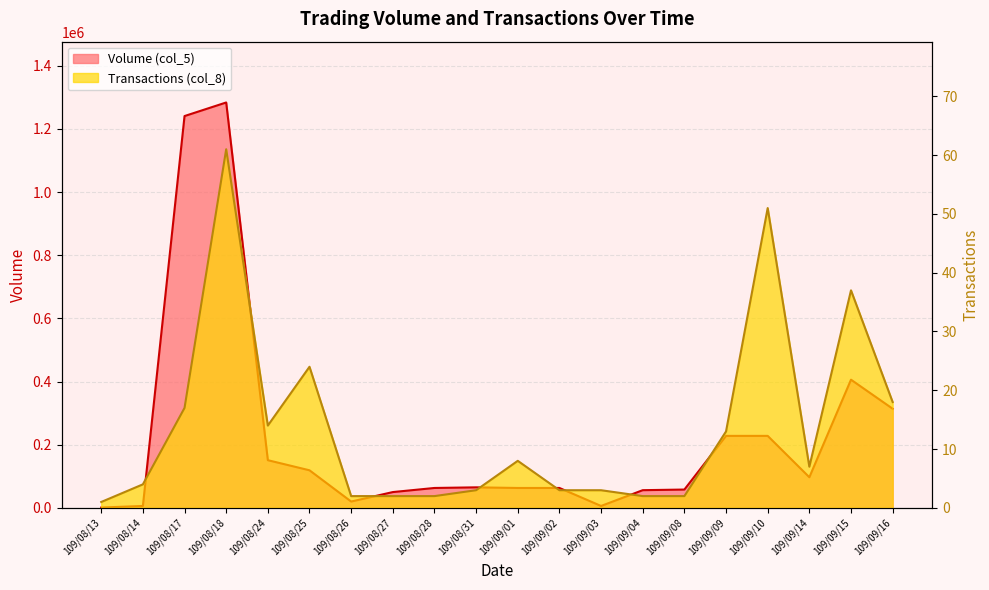

What position from the right is 109/09/01?

10